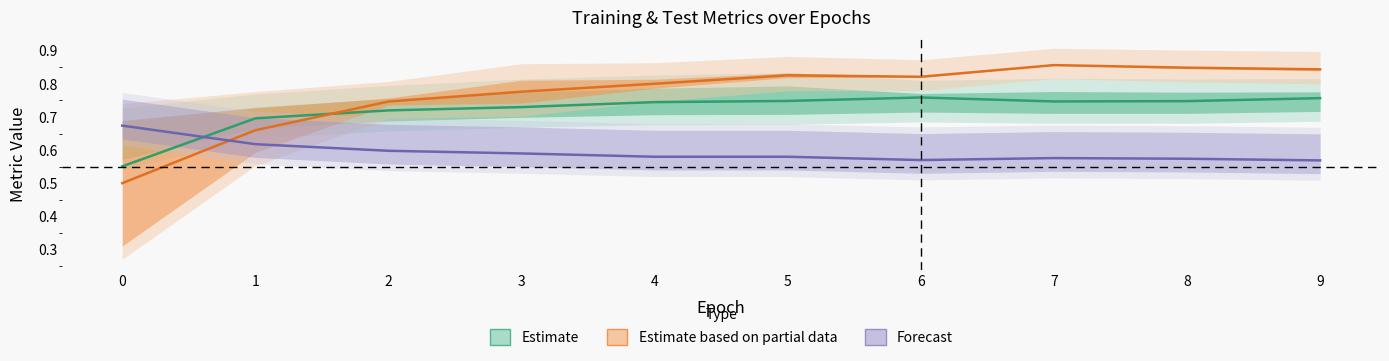

Is the value of Estimate based on partial data at 8 greater than the value of Forecast at 9?

Yes